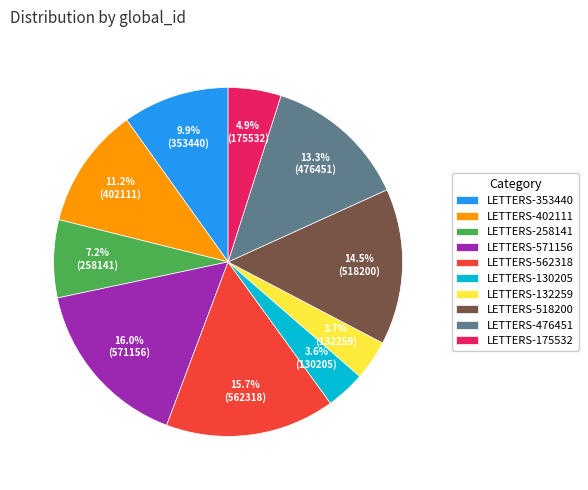

To the nearest percent, what is the difference between the largest and smallest slice percentages?

12%